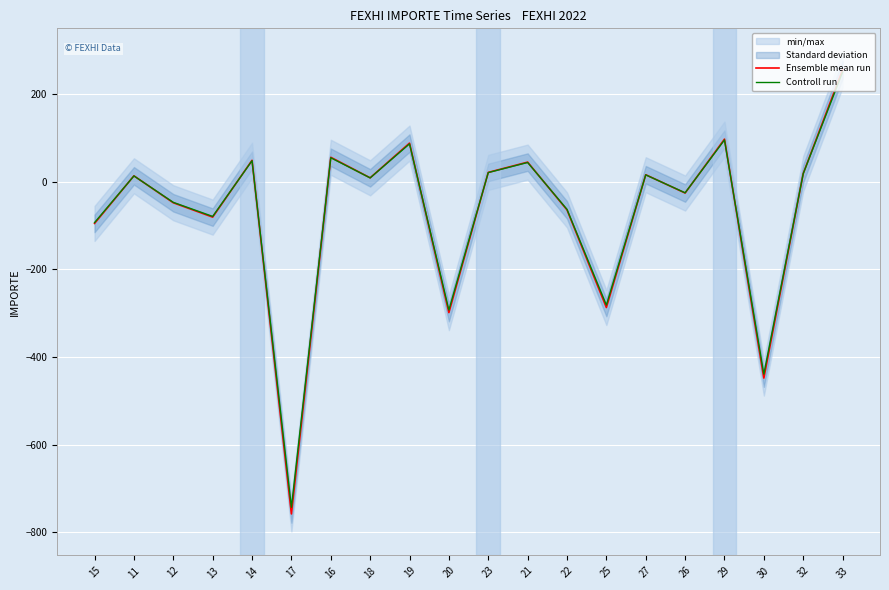

Which has a higher value, 16 or 25?

16